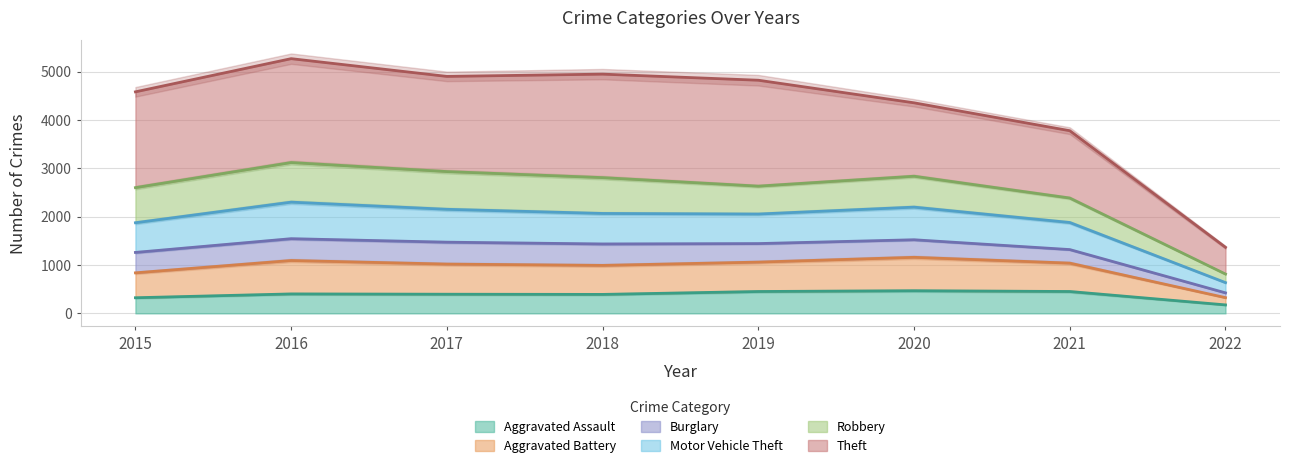

The value of Aggravated Assault at 2021 is 452. True or false?

True